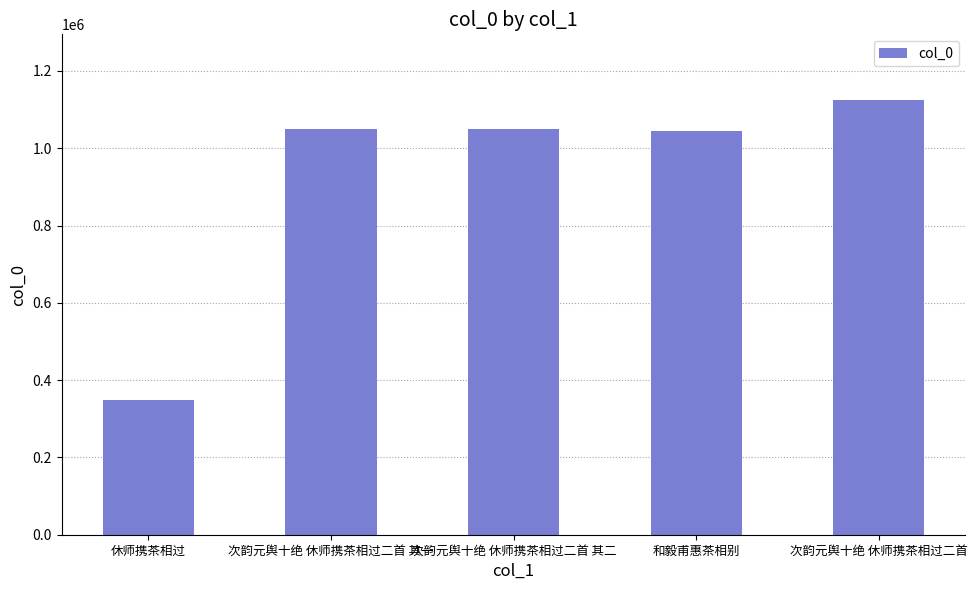

What is the approximate value at 和毅甫惠茶相别, to the nearest 100?

1045800